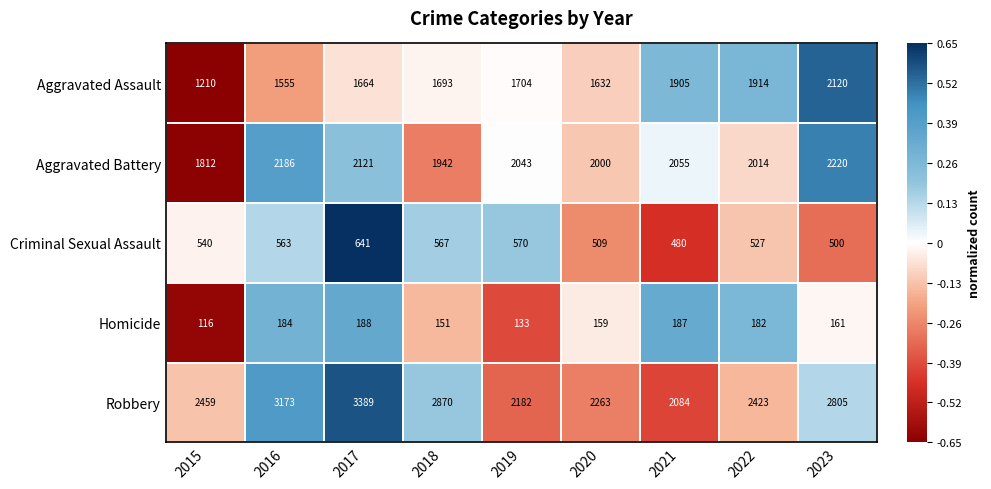

At which category is the sum across all series the highest?

2017